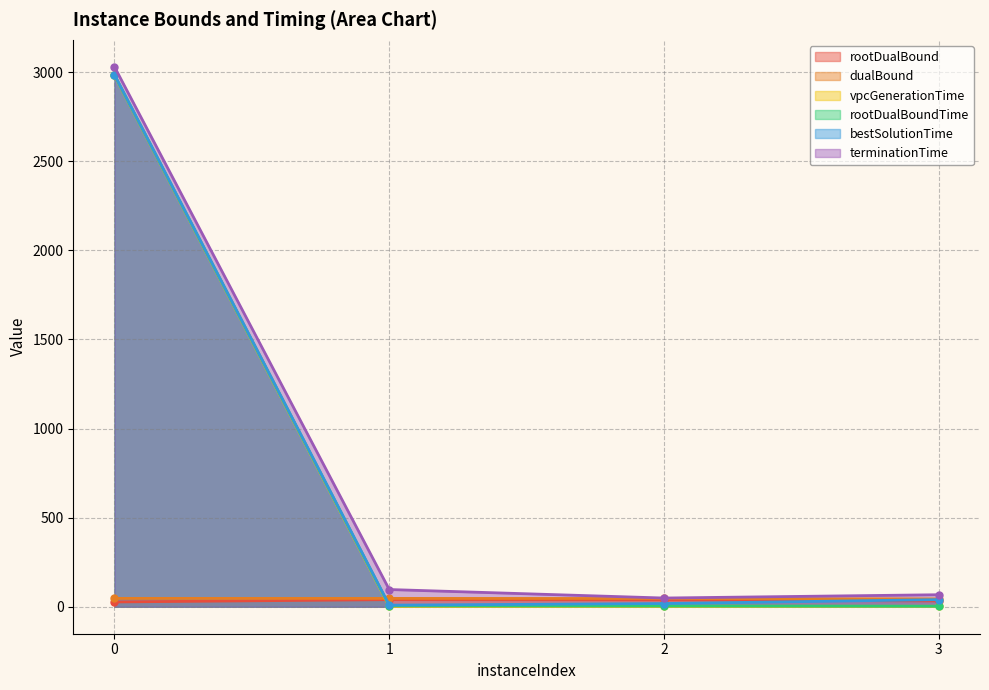

Where is the first local minimum for bestSolutionTime?

1